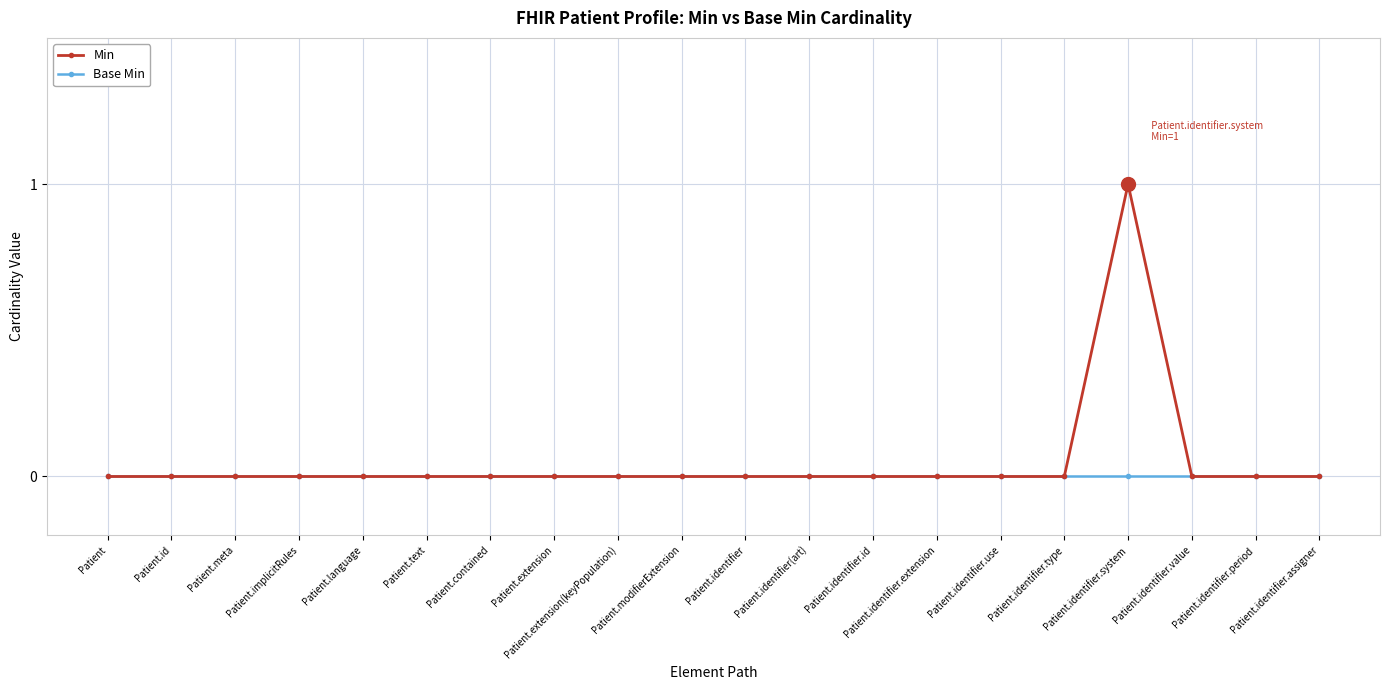

Reading left to right, transcribe all the data shown in this chart.

Min: 0	0	0	0	0	0	0	0	0	0	0	0	0	0	0	0	1	0	0	0
Base Min: 0	0	0	0	0	0	0	0	0	0	0	0	0	0	0	0	0	0	0	0